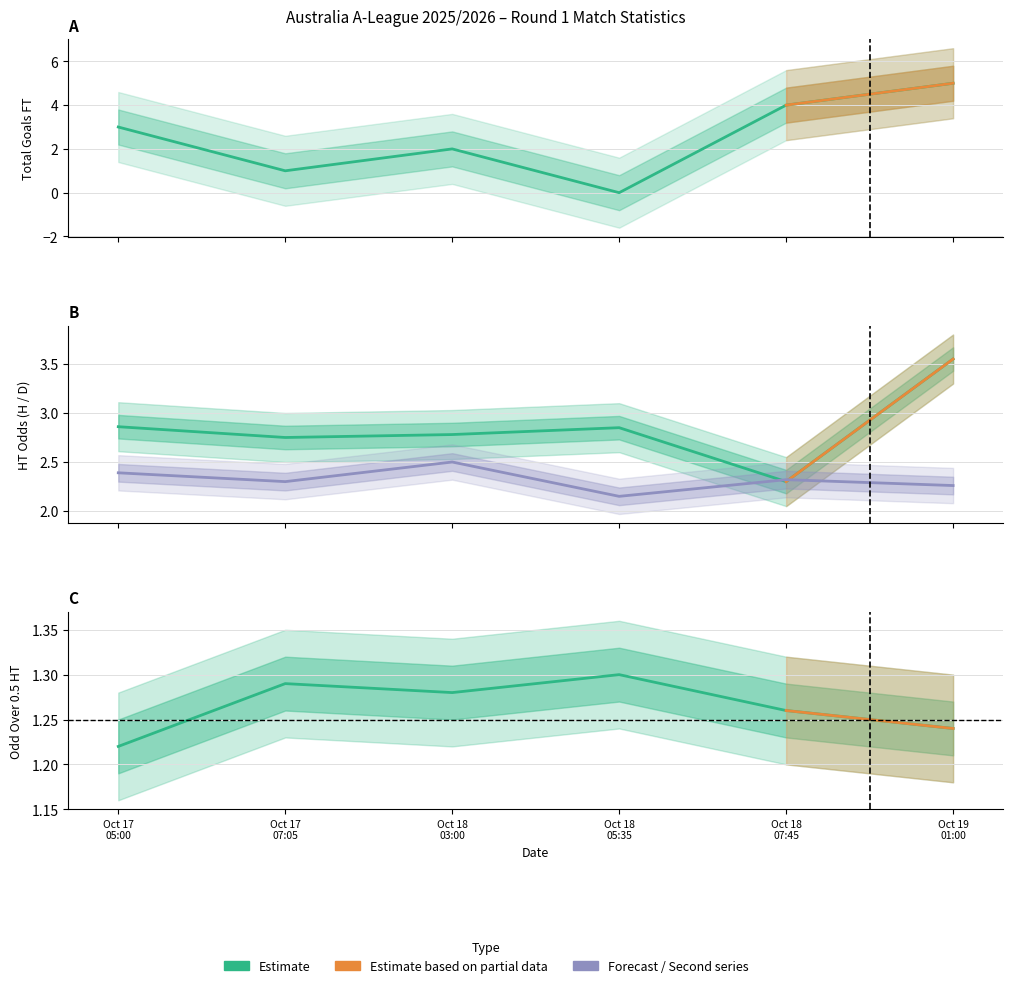

Reading left to right, list all the values displayed in this chart.

TotalGoals_FT: 3.0	1.0	2.0	0.0	4.0	5.0
Odd_H_HT: 2.9	2.8	2.8	2.9	2.3	3.5
Odd_D_HT: 2.4	2.3	2.5	2.1	2.3	2.3
Odd_Over05_HT: 1.2	1.3	1.3	1.3	1.3	1.2